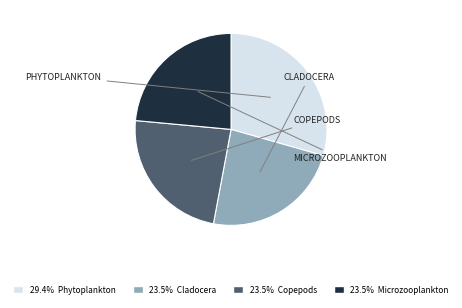

Is there any slice that represents more than half of the pie?

No